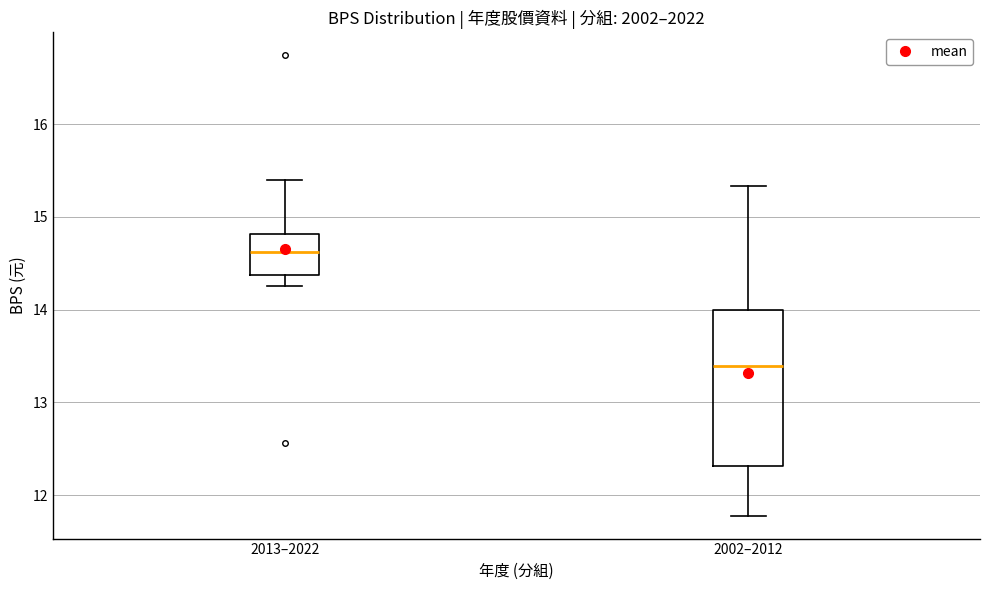

Reading left to right, read every box against the y-axis: the position of its median line, the range the box covers, and the ends of its whiskers. The values are not printed on the chart, so give them approximately, as read against the axis.

2013–2022: median 14.6, box 14.4 to 14.8, whiskers 14.3 to 15.4
2002–2012: median 13.4, box 12.3 to 14.0, whiskers 11.8 to 15.3